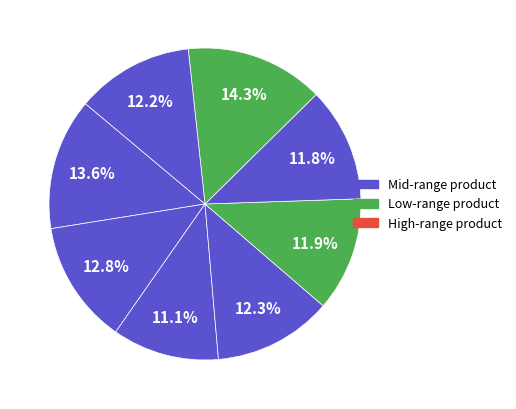

How many slices are in this pie chart?

8